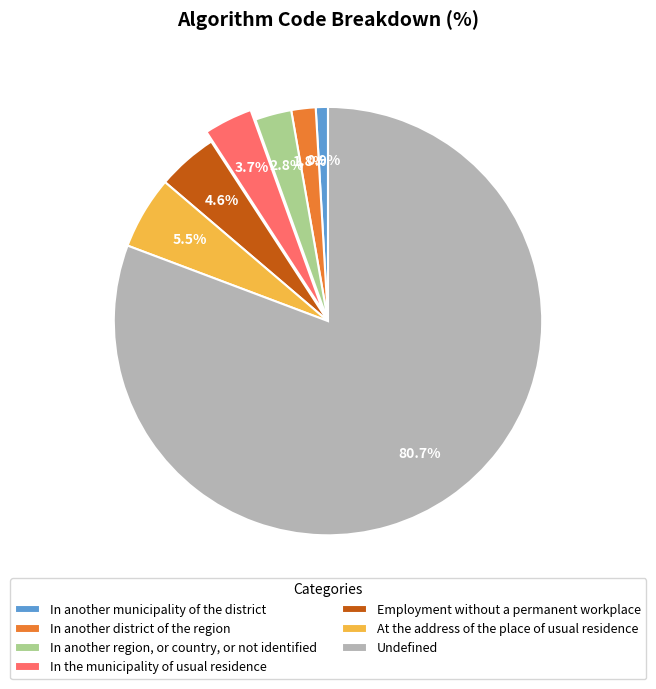

Is there a majority slice in this chart?

Yes